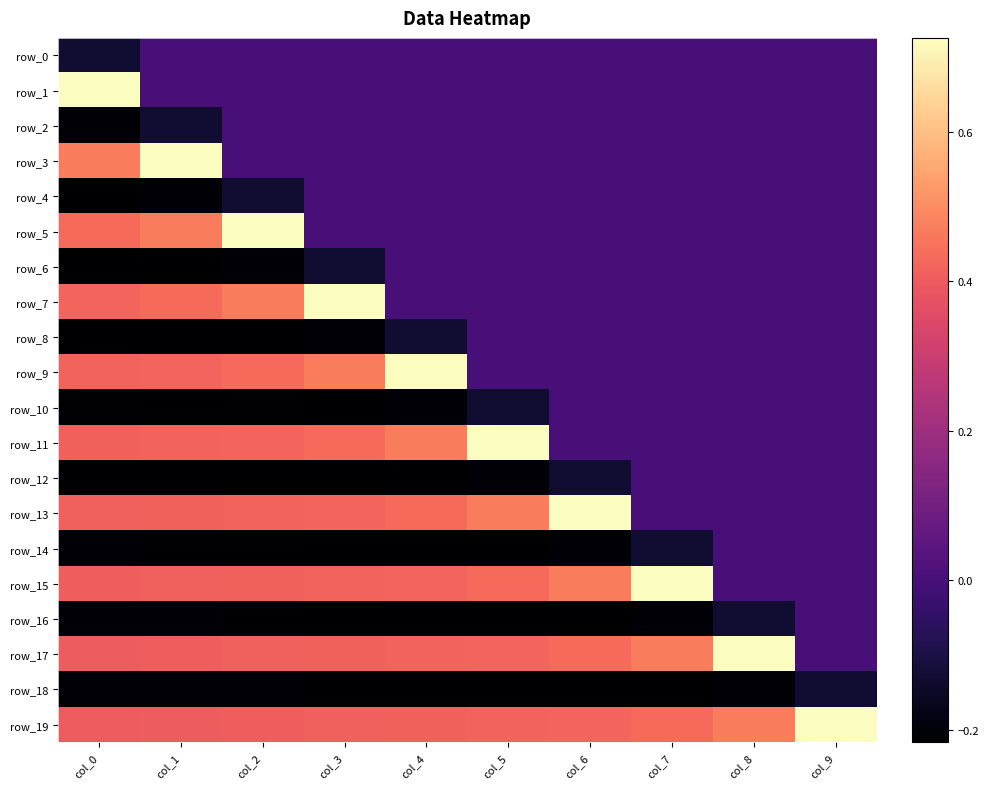

What is the maximum value for row_1?

0.7